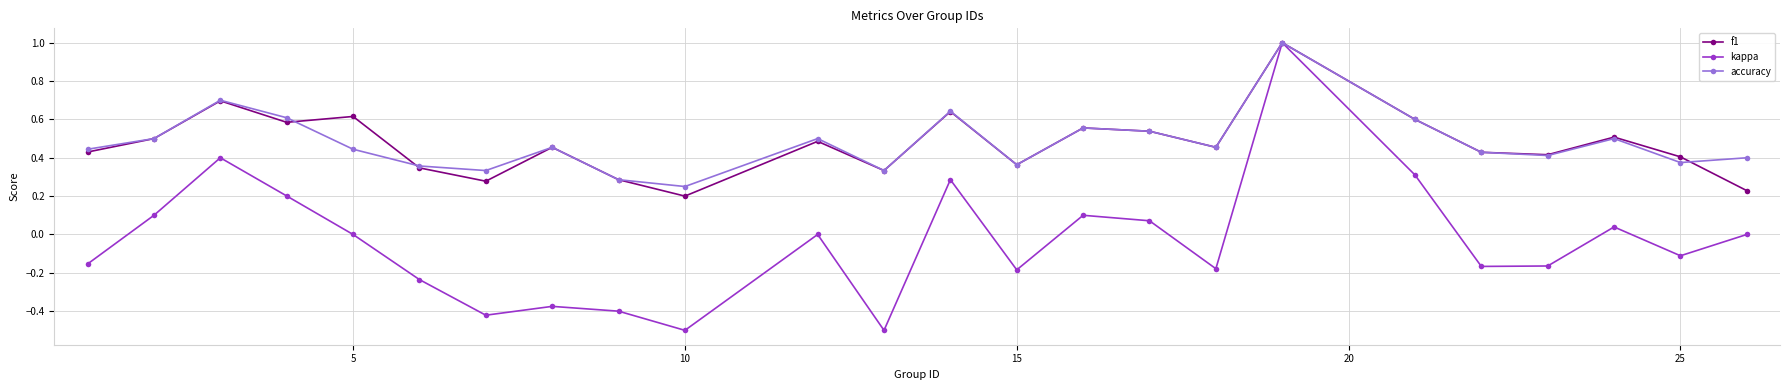

In kappa, how many points are lower than both neighbors (excluding endpoints)?

7